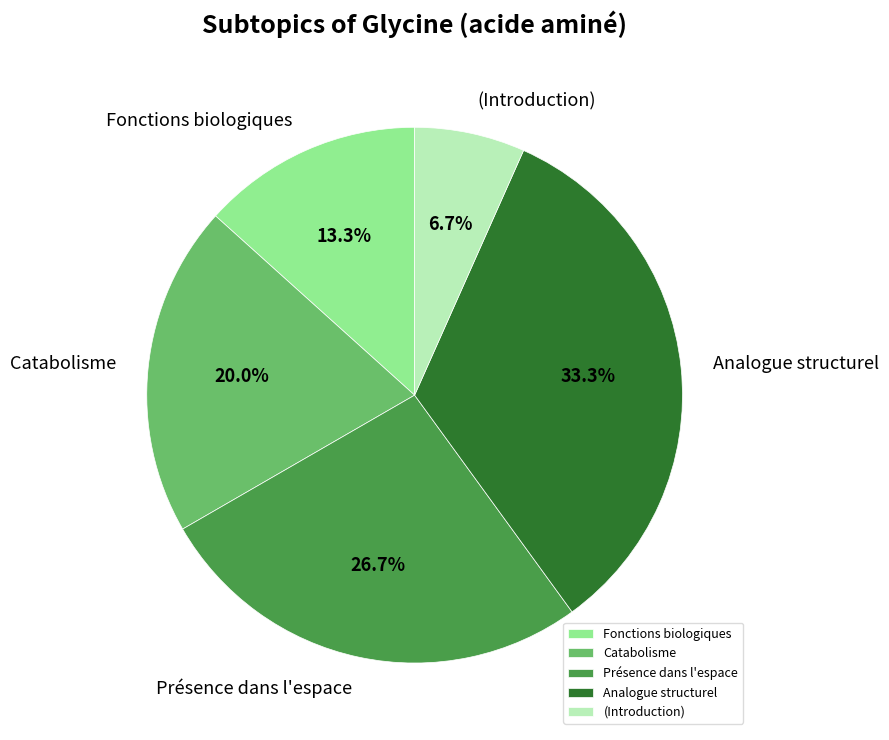

Approximately how many times larger is the value at Analogue structurel compared to Fonctions biologiques?

2.5